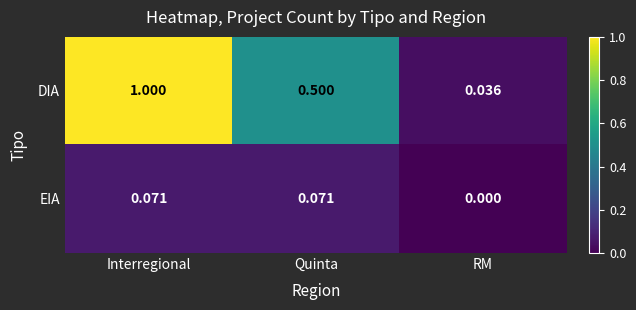

Where is EIA nearest to the value 0?

RM